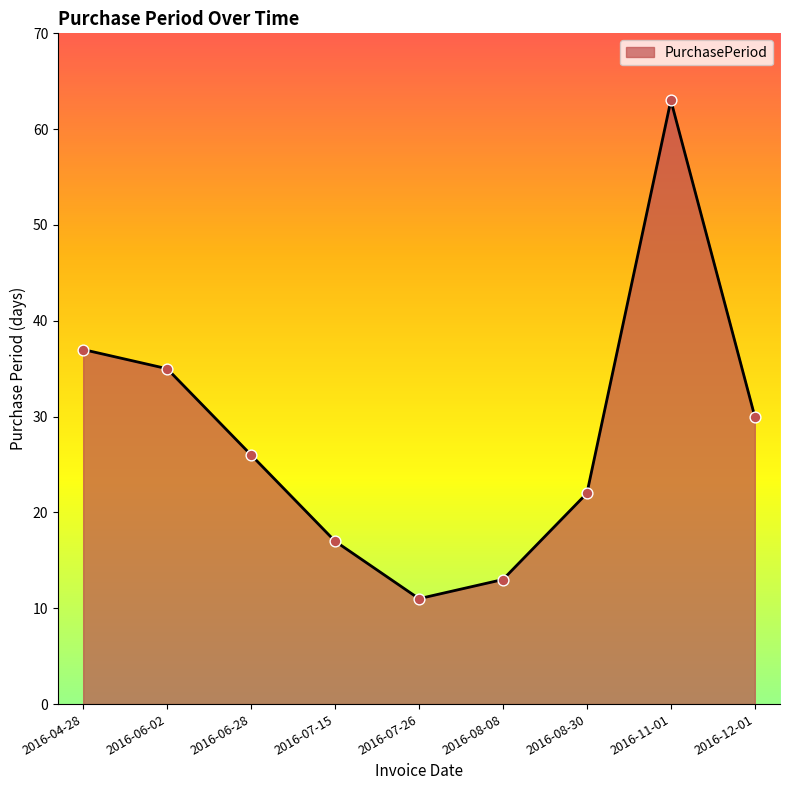

What is the ratio of the value at 2016-12-01 to the value at 2016-08-30?

1.4